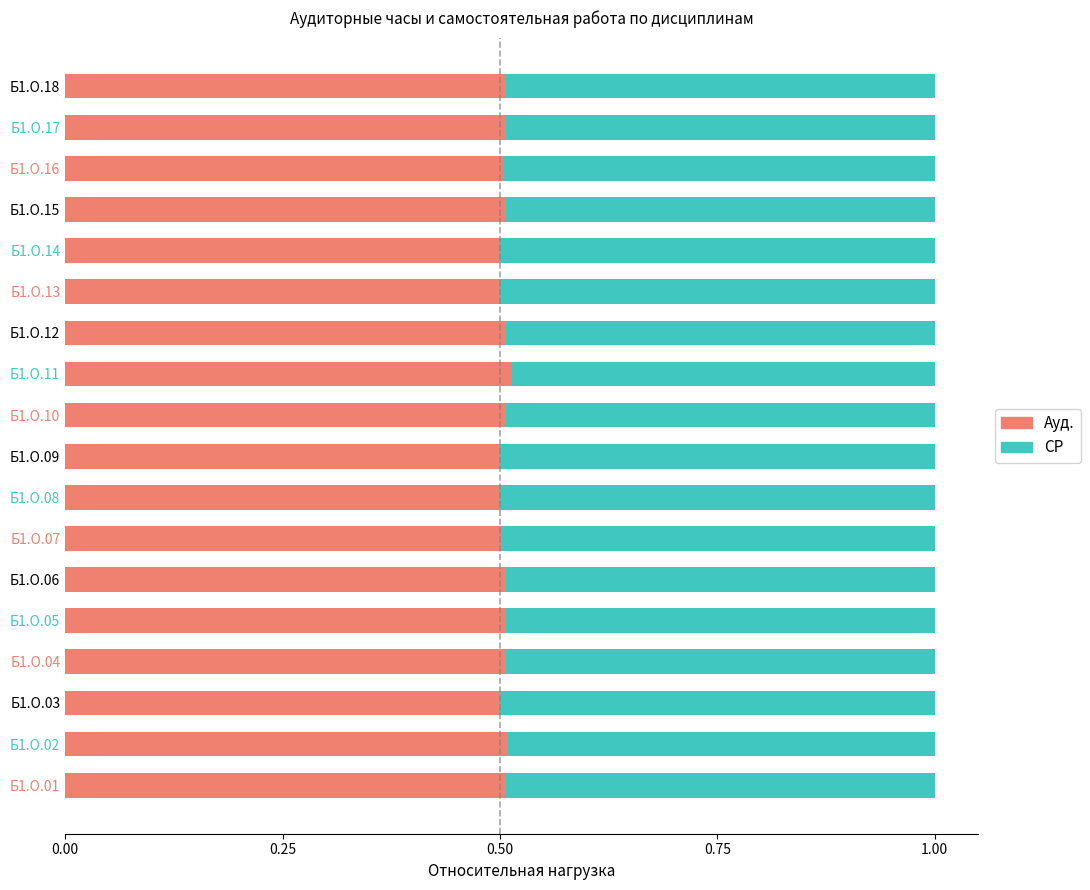

True or false: Ауд. has a value of 0.5 at Б1.О.13.

True